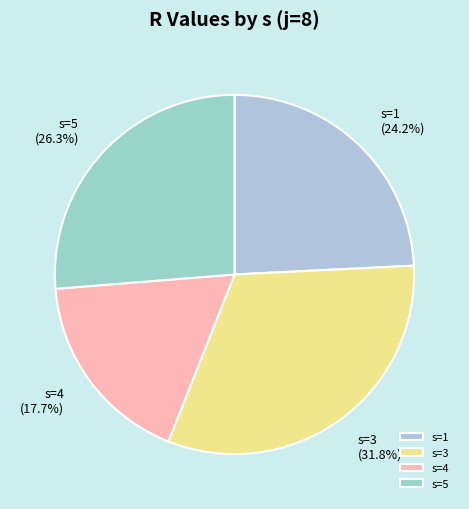

Is s=5 the majority of the pie?

No